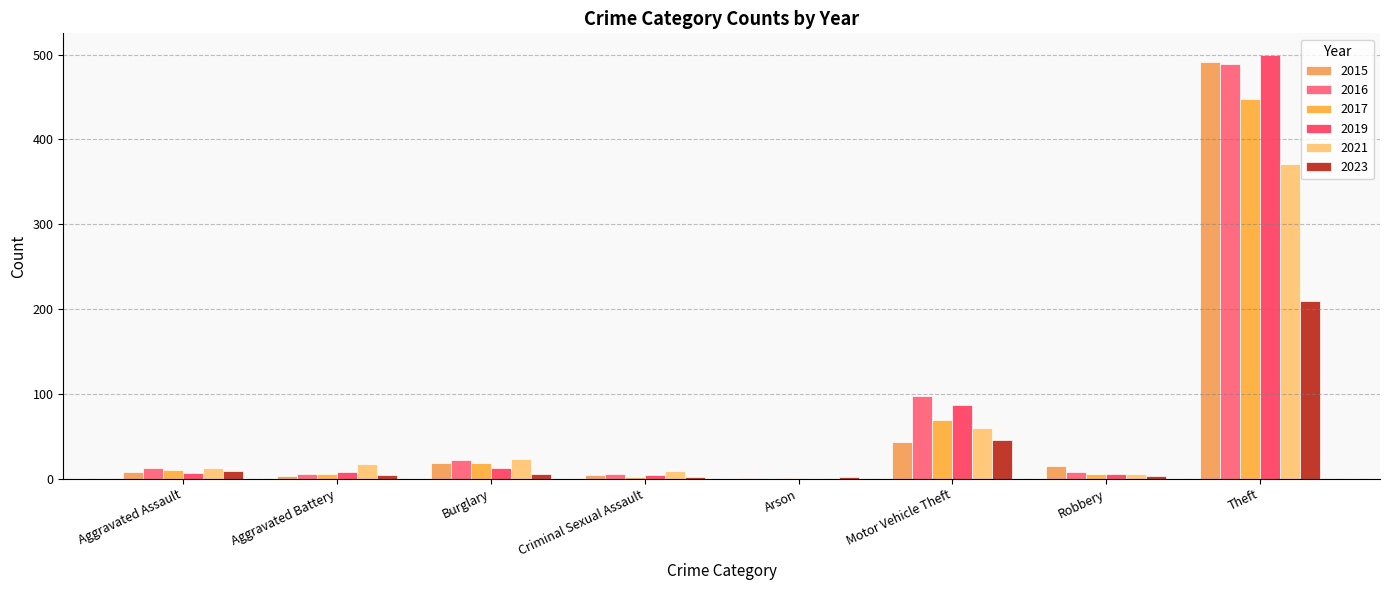

Which series has the largest total across all categories?

2016